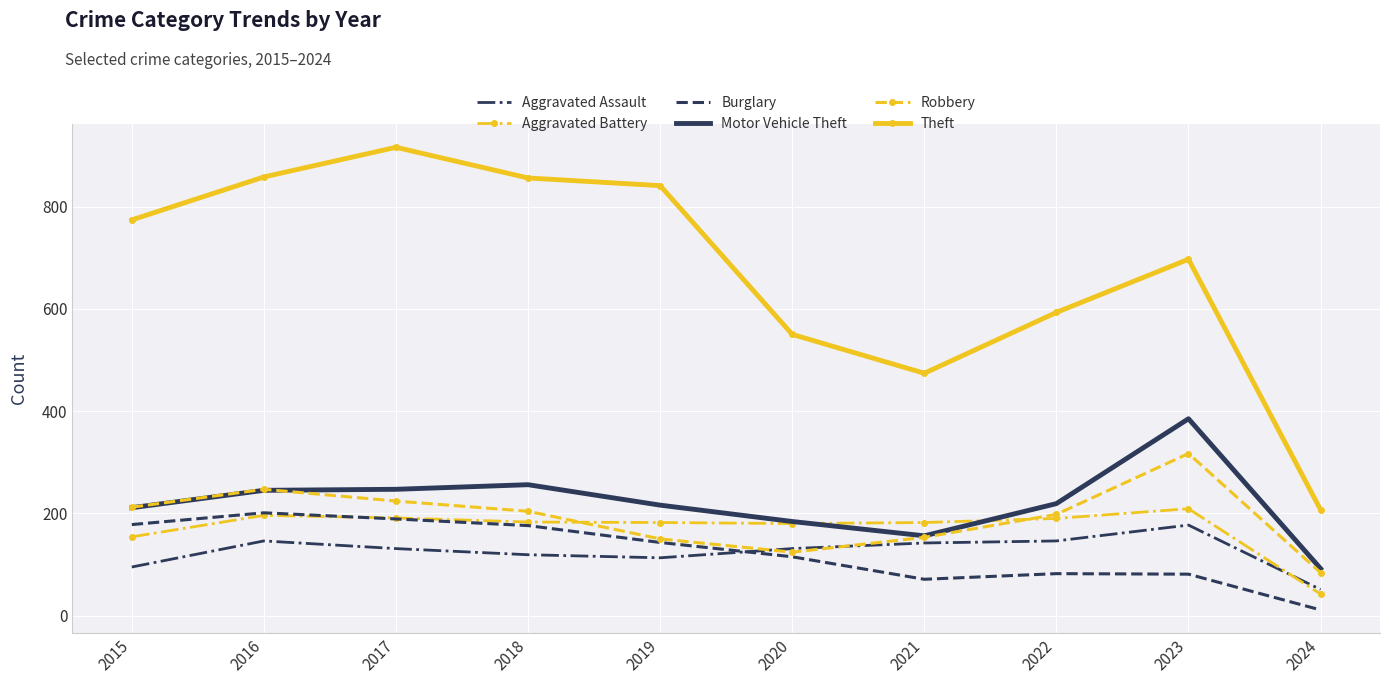

Which category has the lowest value in the Motor Vehicle Theft series?

2024